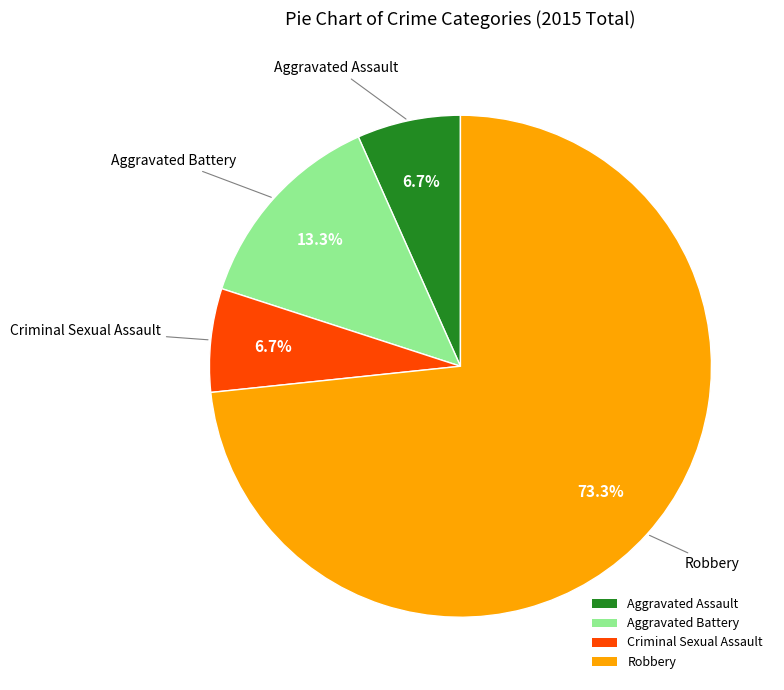

Which slice is the largest?

Robbery